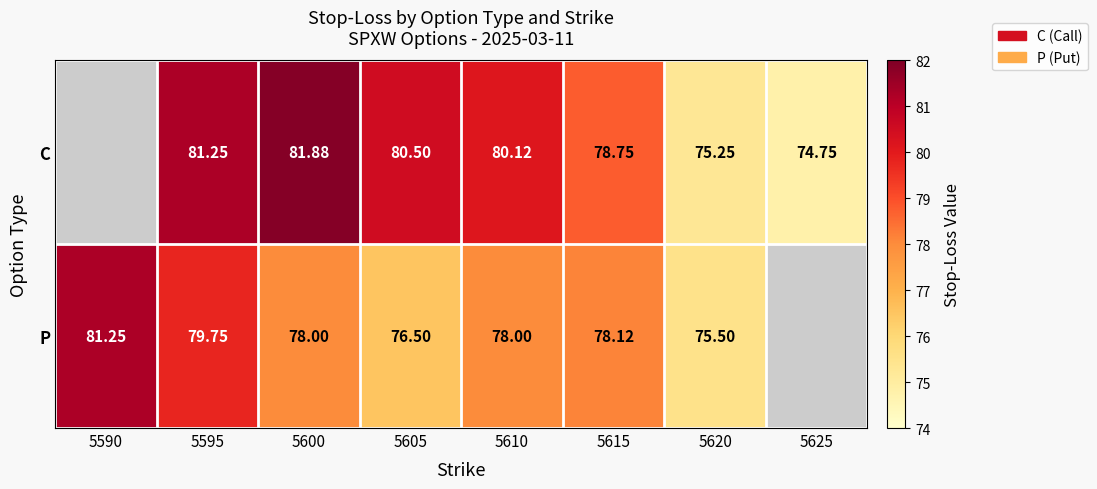

The C series shows 78.8 at 5615. True or false?

True